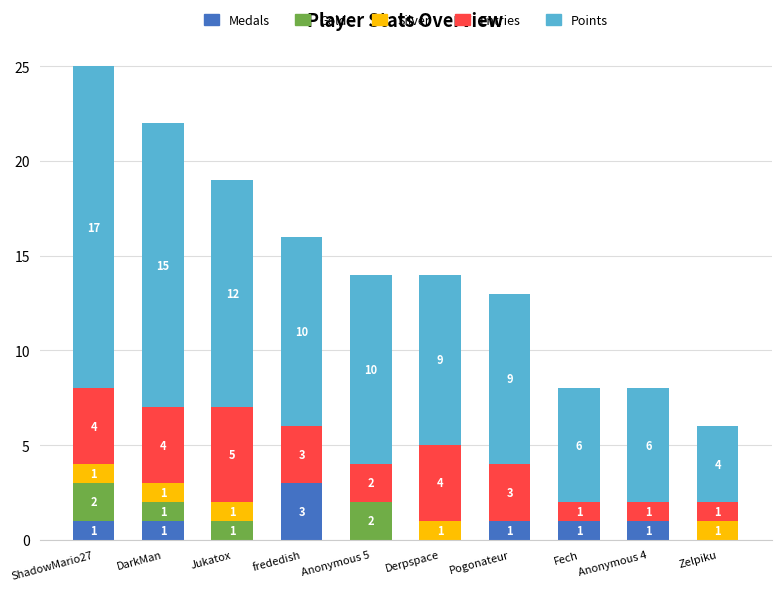

What is the total value across all series at Derpspace?

14